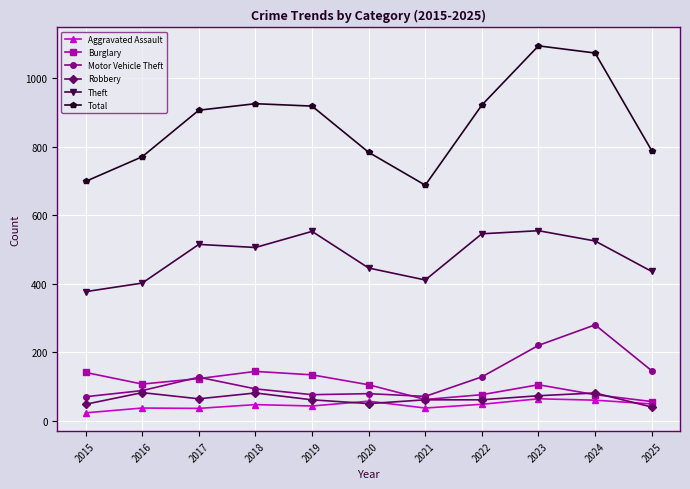

Where is the first local maximum for Burglary?

2018